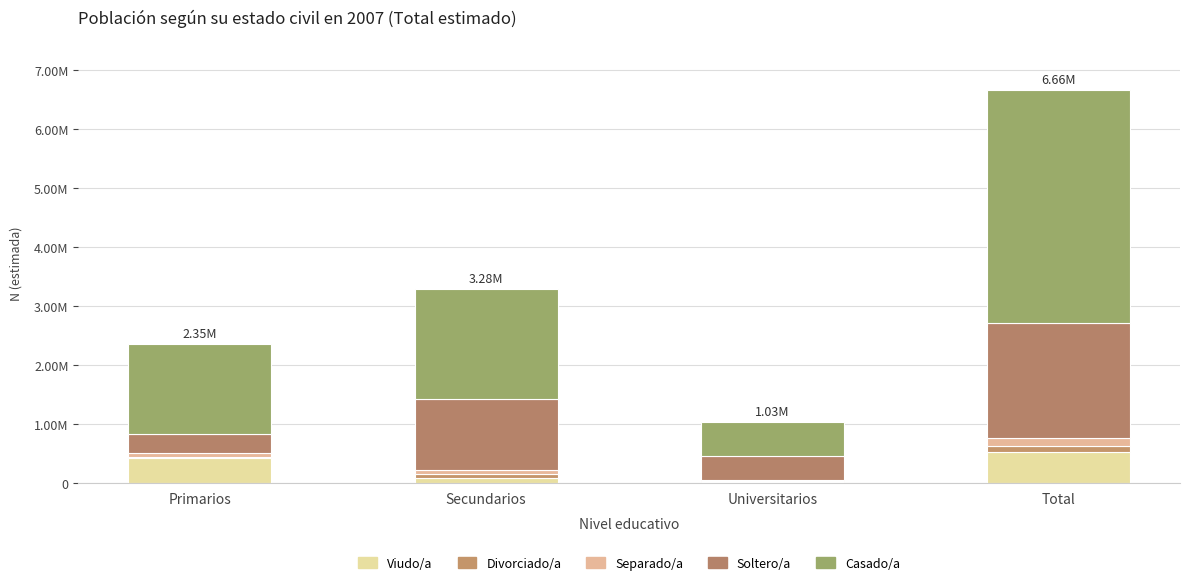

What is the label of the 4th bar from the left?

Total